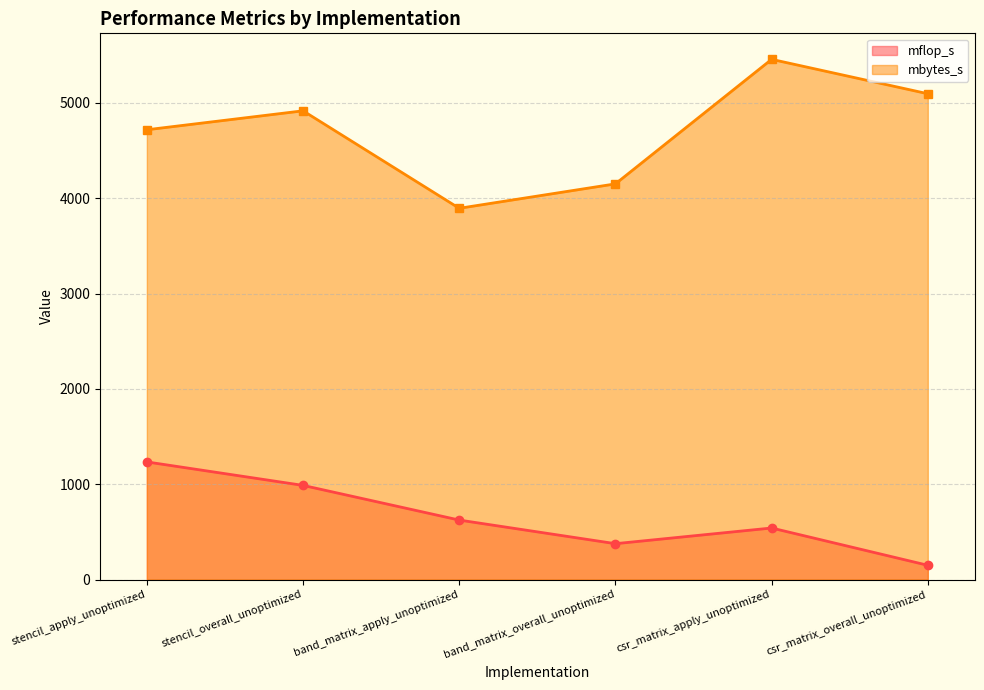

What is the difference between the maximum and second lowest values in the mflop_s series?

857.8